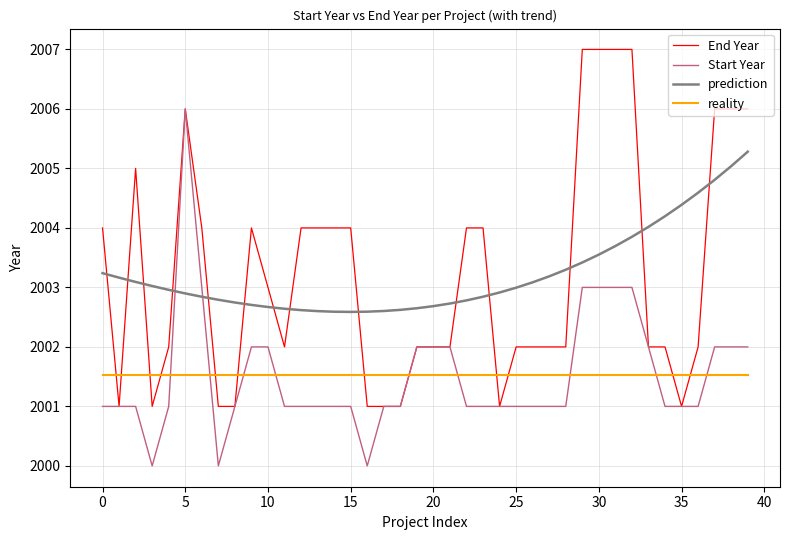

List the series in order of their peak value, lowest first.

reality, prediction, Start Year, End Year